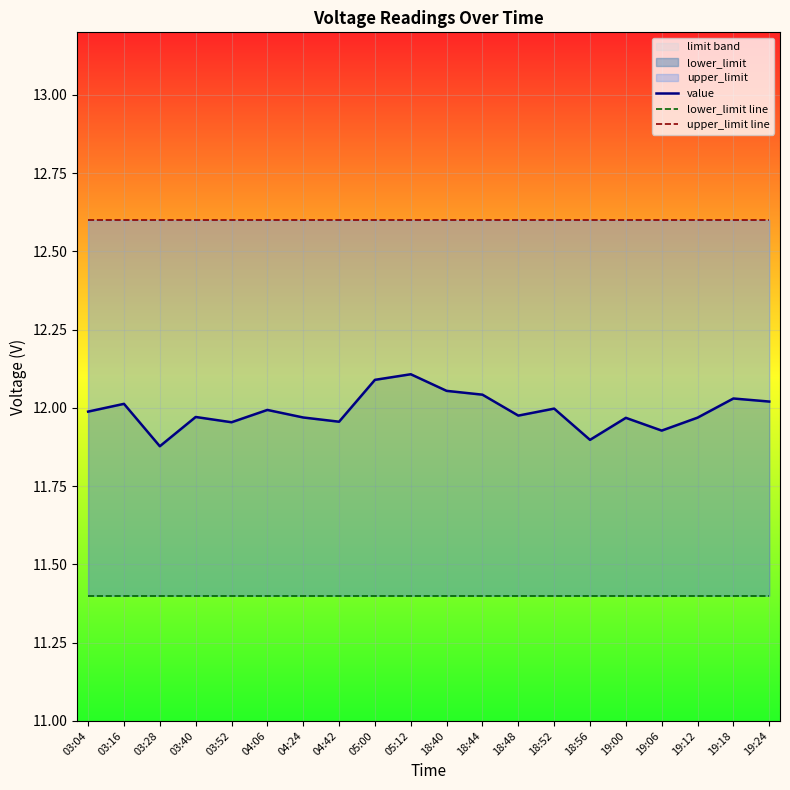

Is the value of lower_limit line at 18:44 greater than the value of value at 18:56?

No